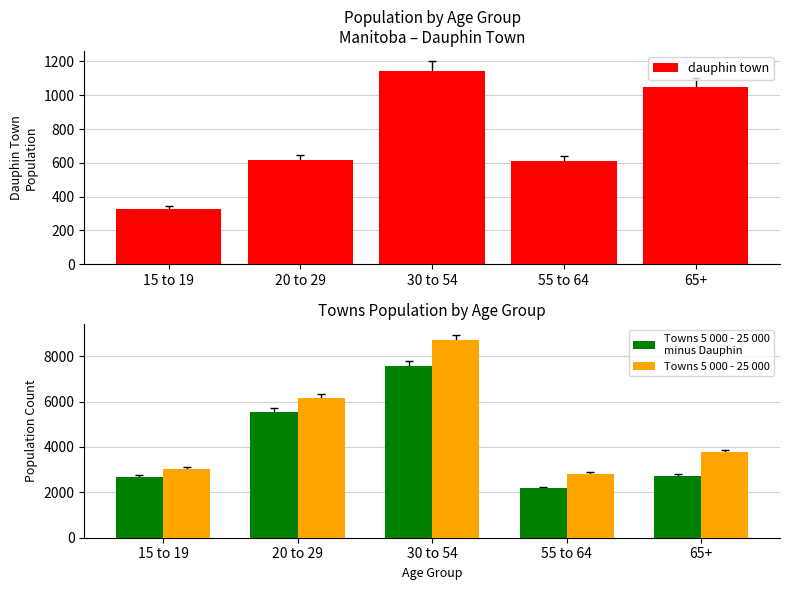

What is the label of the 4th bar from the left?

55 to 64